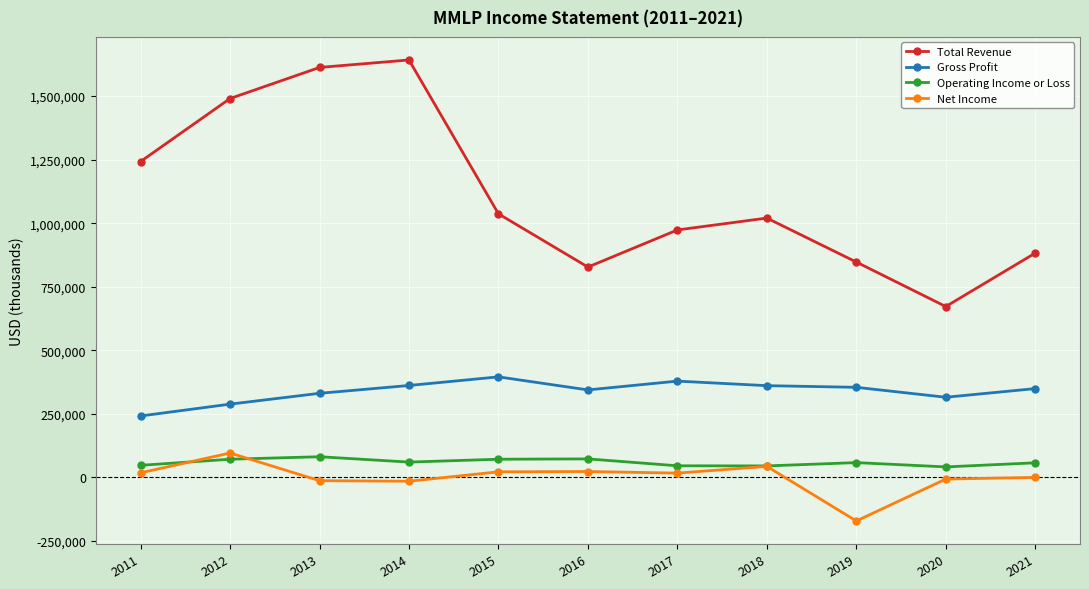

Read the Gross Profit value at 2014, to the nearest 50.

361500